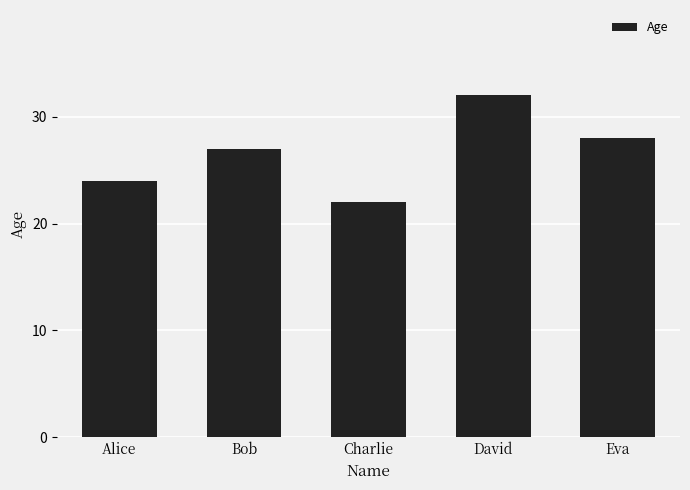

What is the label of the 1st bar from the right?

Eva